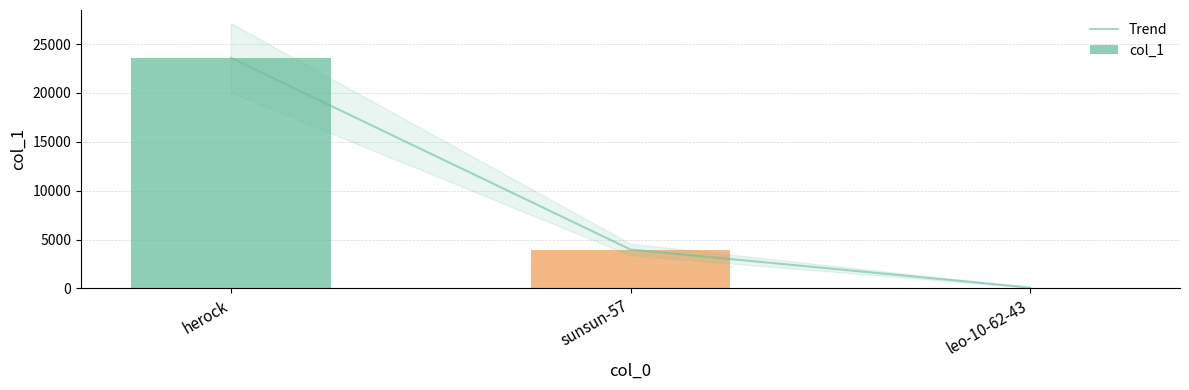

Are the bars horizontal?

No